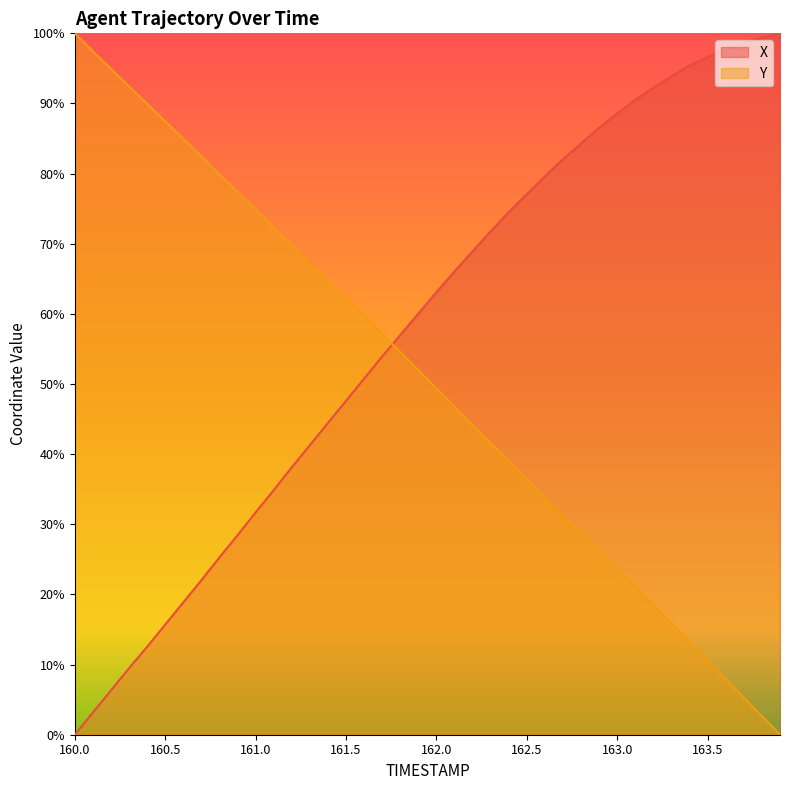

True or false: Y has more than 2 interior local peaks.

False